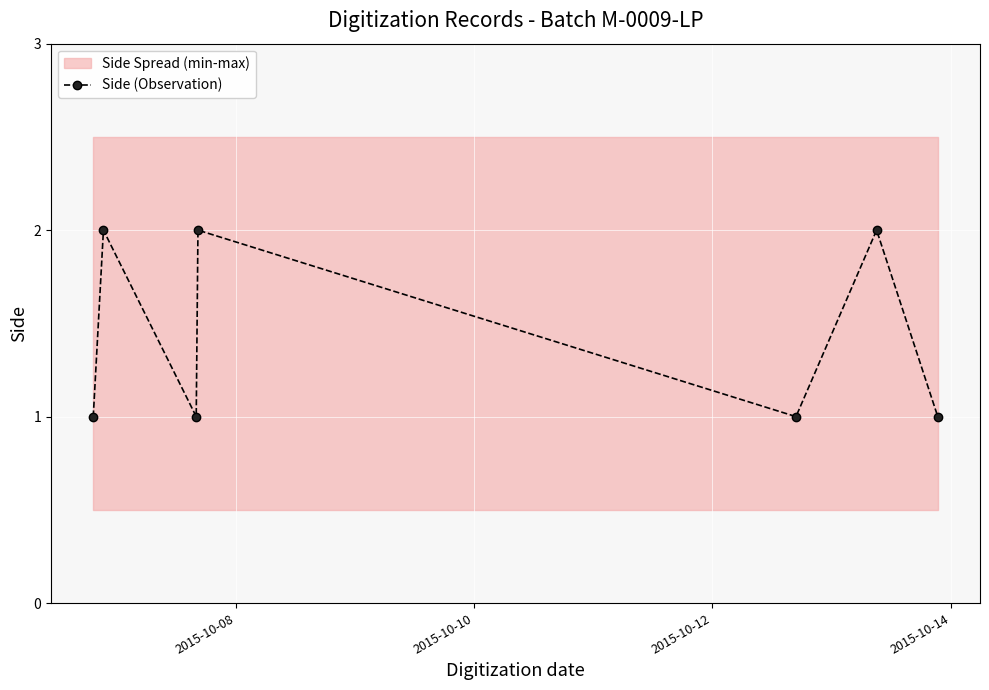

Does the chart display data point markers on the line(s)?

Yes